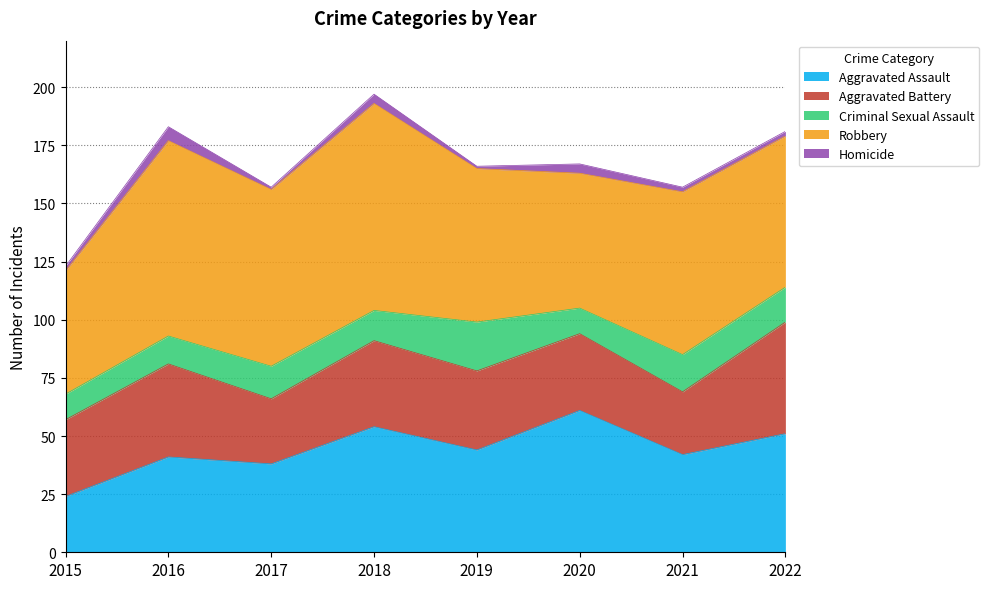

At which category does Robbery reach its first local valley?

2017